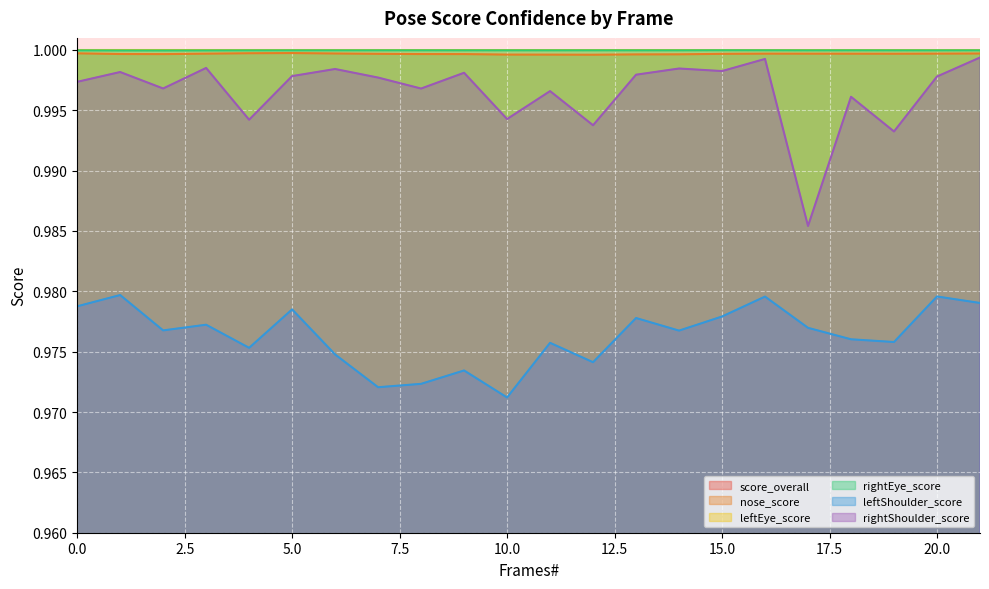

What is the lowest value of the rightShoulder_score series?

1.0